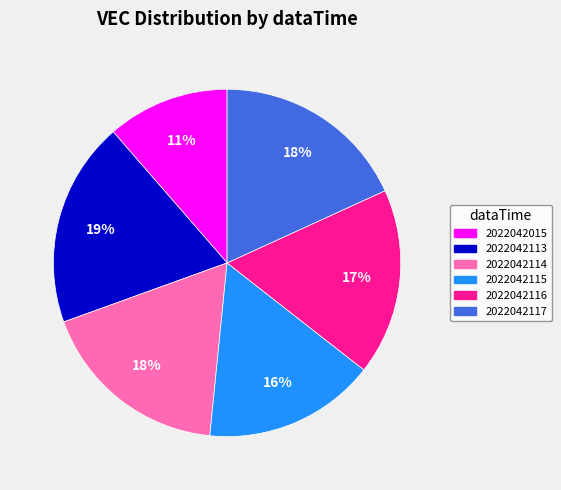

Which slice is the smallest?

2022042015